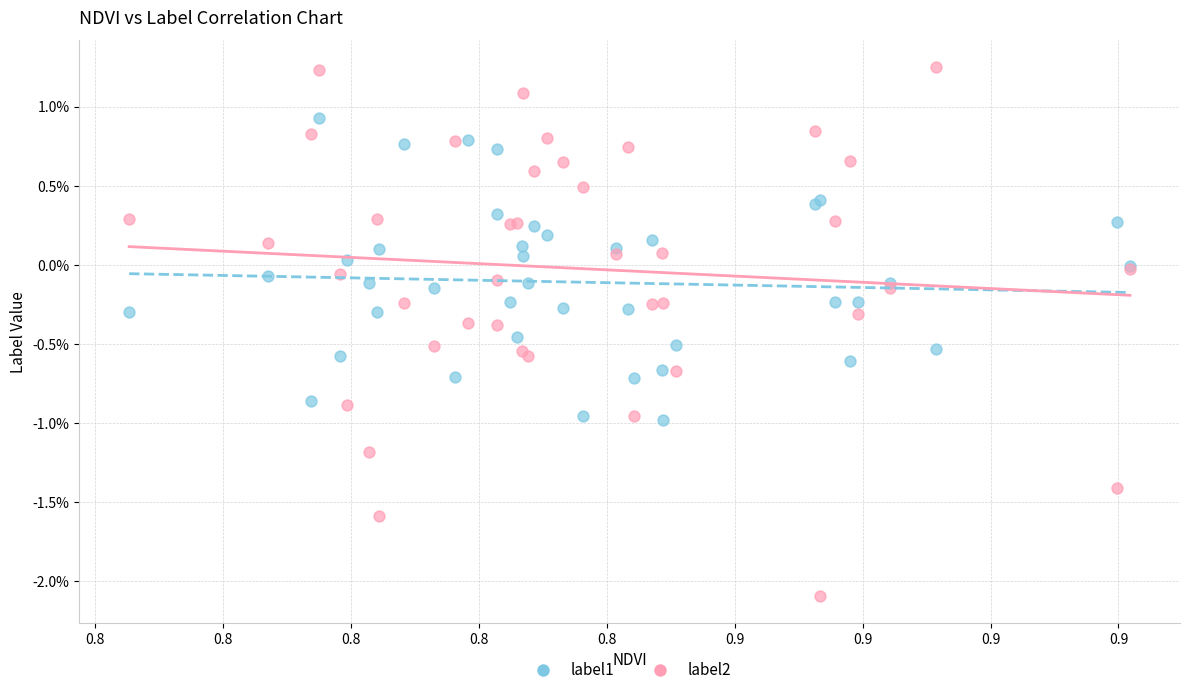

What are all the series names shown in the legend?

label1, label2